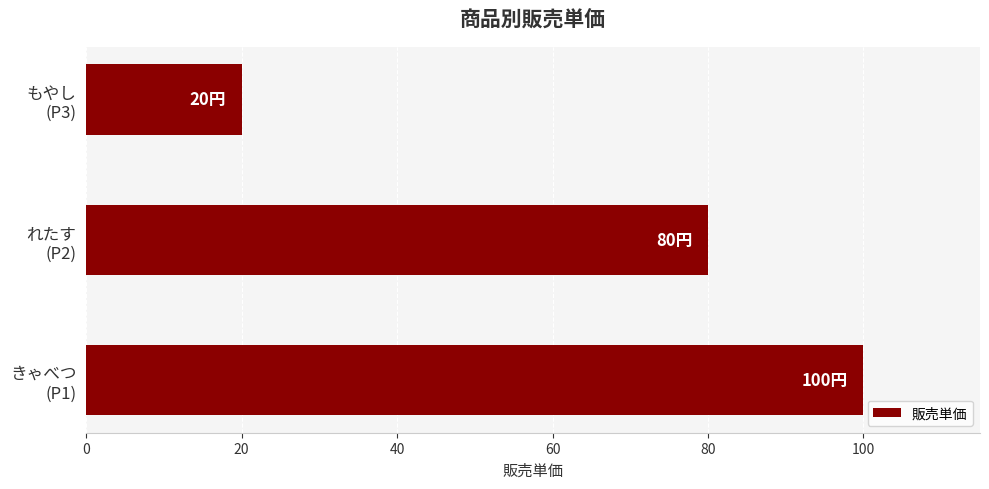

What is the difference between the maximum and minimum values?

80